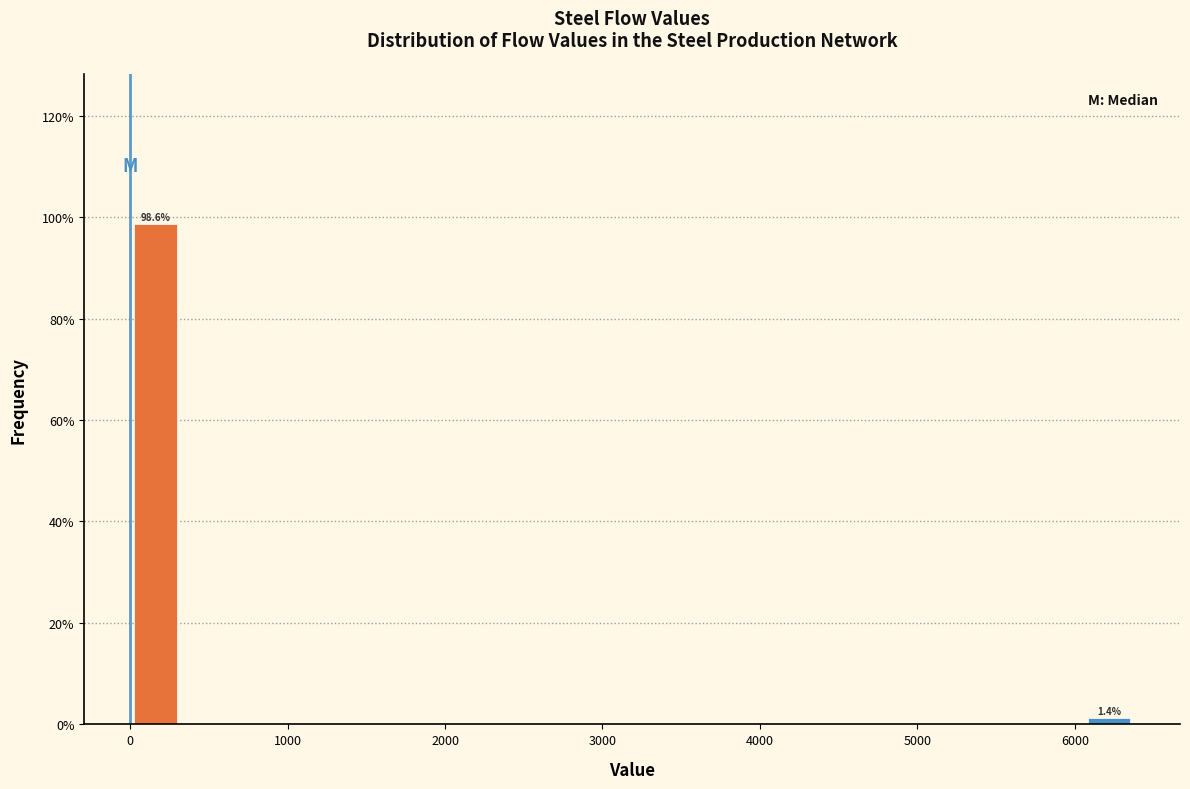

Around what value on the x-axis is the tallest bar? Give the approximate position of its centre, as read against the axis.

200